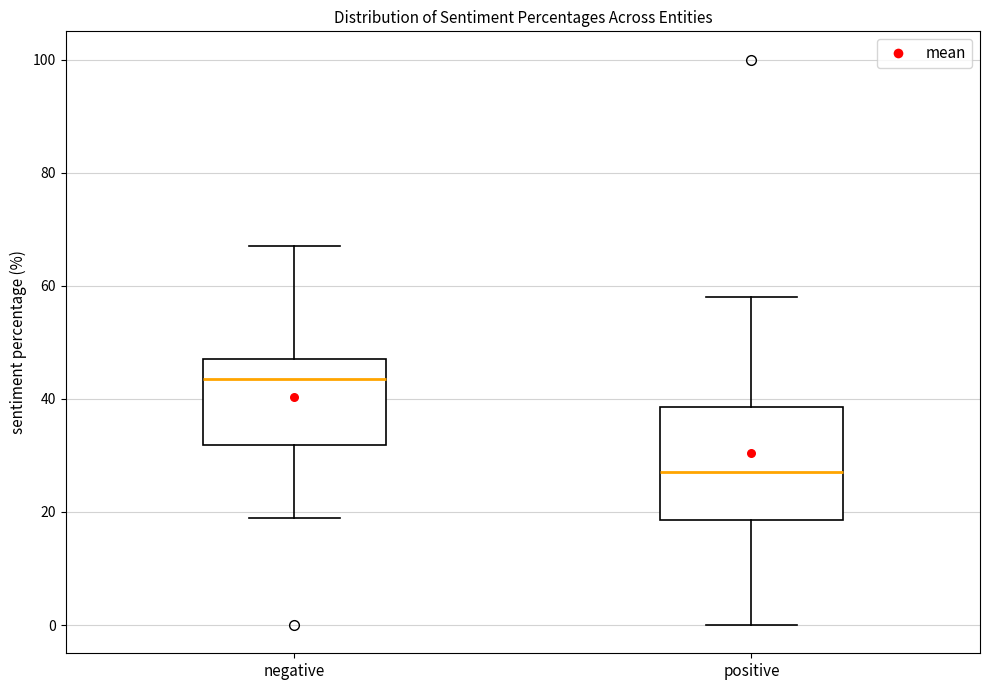

Reading left to right, read every box against the y-axis: the position of its median line, the range the box covers, and the ends of its whiskers. The values are not printed on the chart, so give them approximately, as read against the axis.

negative: median 44, box 32 to 48, whiskers 20 to 68
positive: median 28, box 18 to 38, whiskers 0 to 58